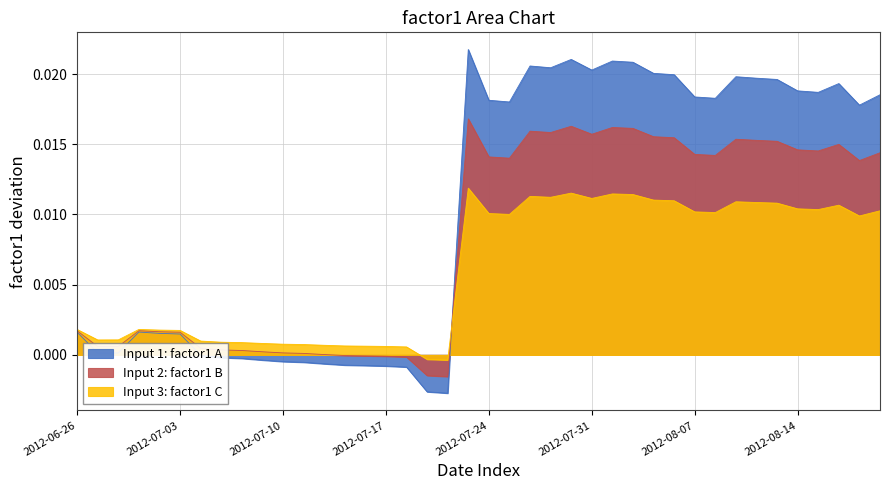

Which category has the lowest value across all series?

2012-07-20